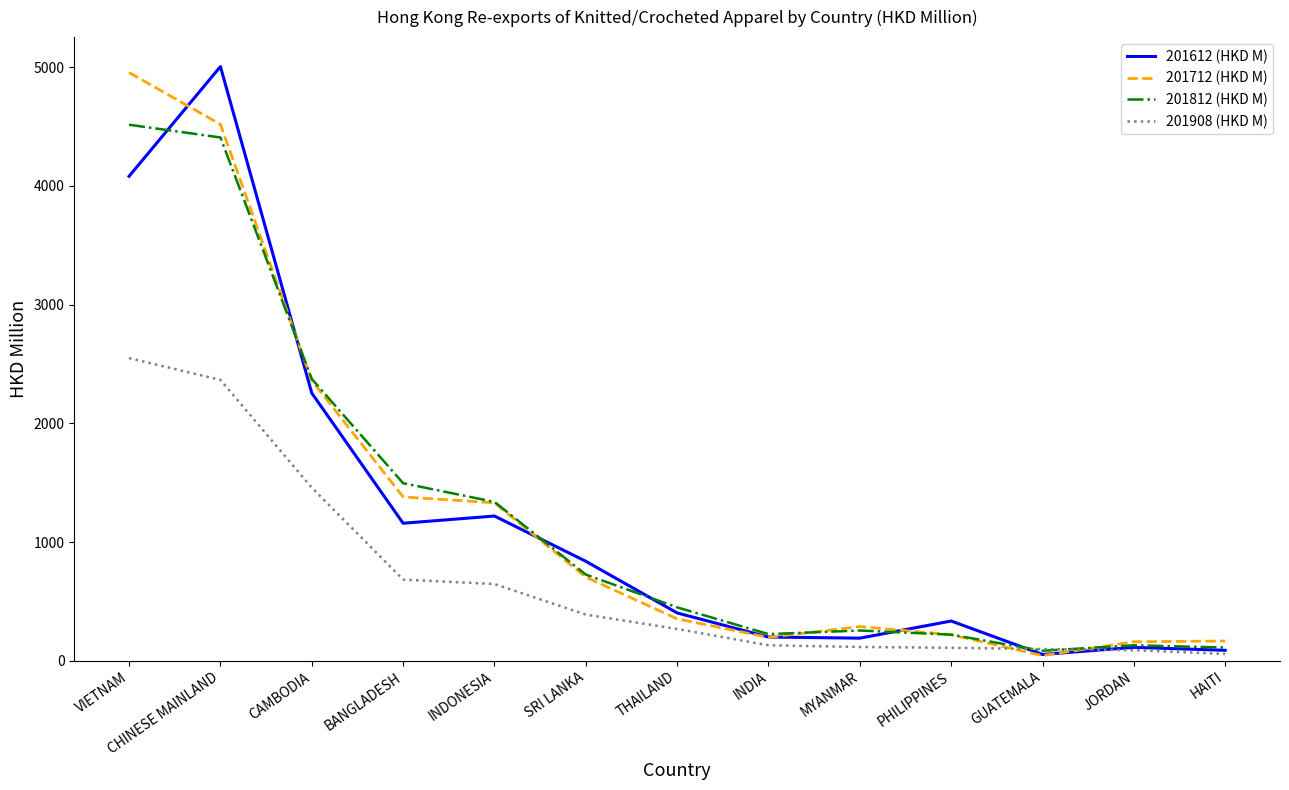

Which series changed the most between CAMBODIA and SRI LANKA?

201712 (HKD M)